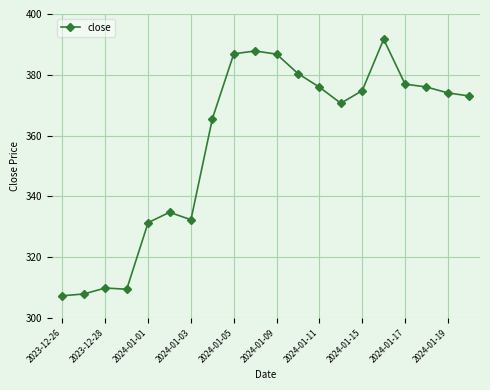

What is the difference between the second highest and second lowest values?

79.9